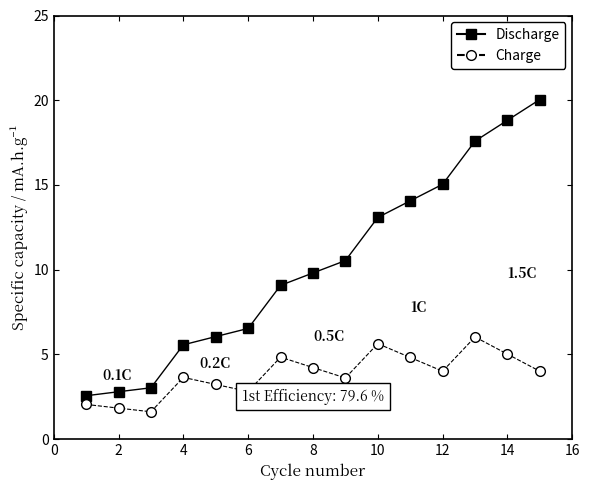

In Charge, how many points are lower than both neighbors (excluding endpoints)?

4